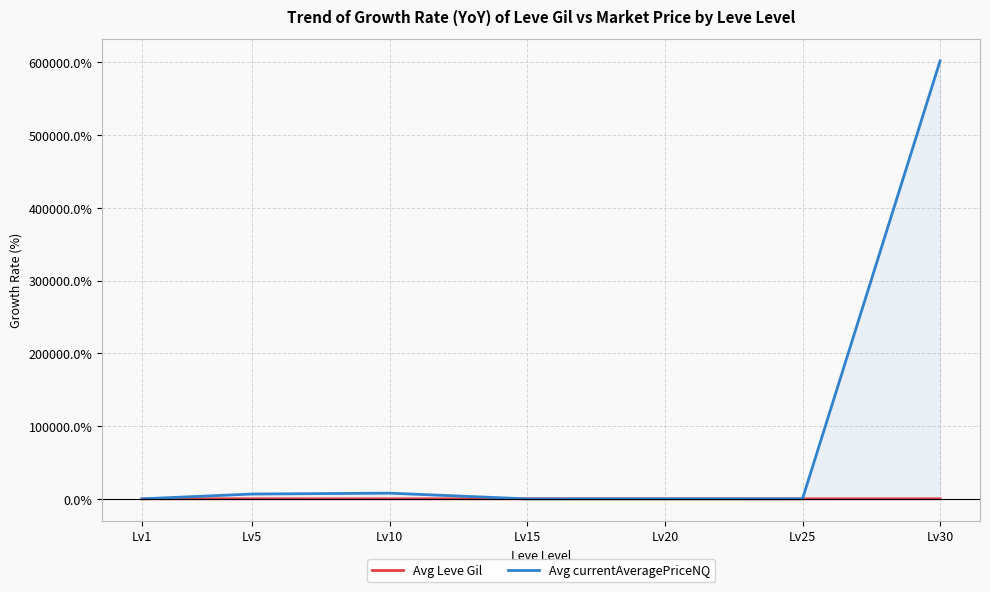

Where is the first local minimum for Avg Leve Gil?

Lv10